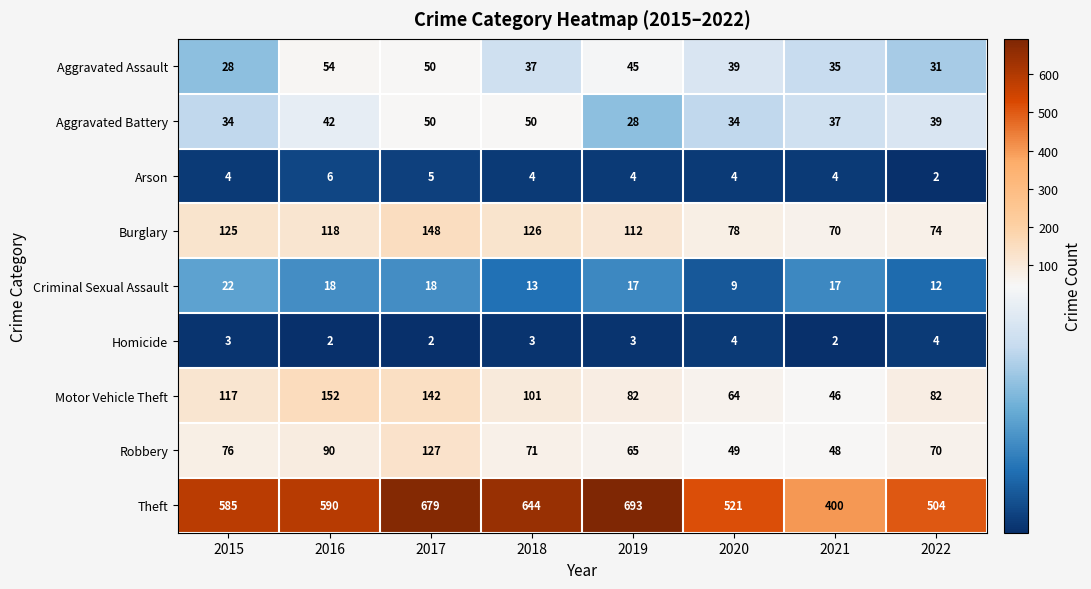

The Theft series shows 400 at 2021. True or false?

True